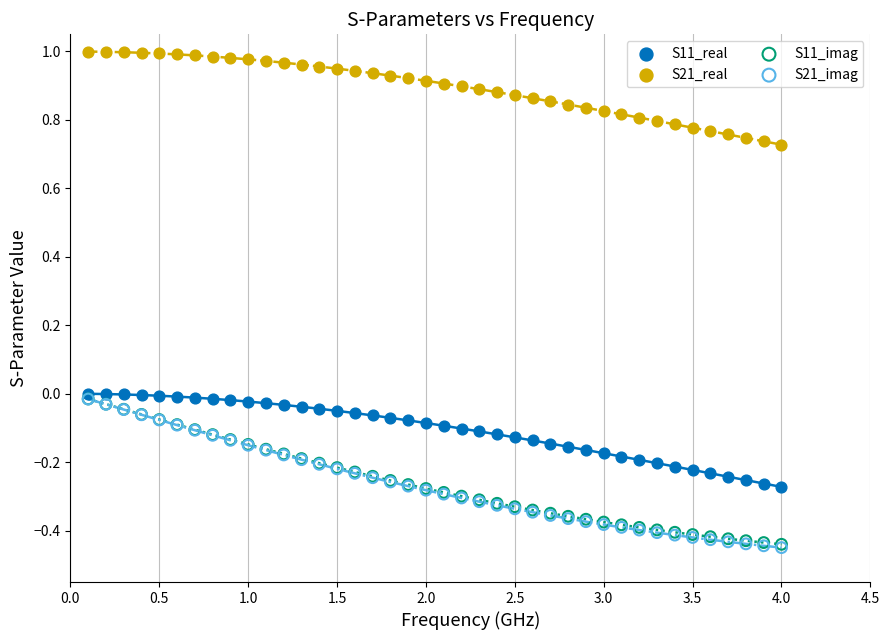

What are all the series names shown in the legend?

S11_real, S21_real, S11_imag, S21_imag